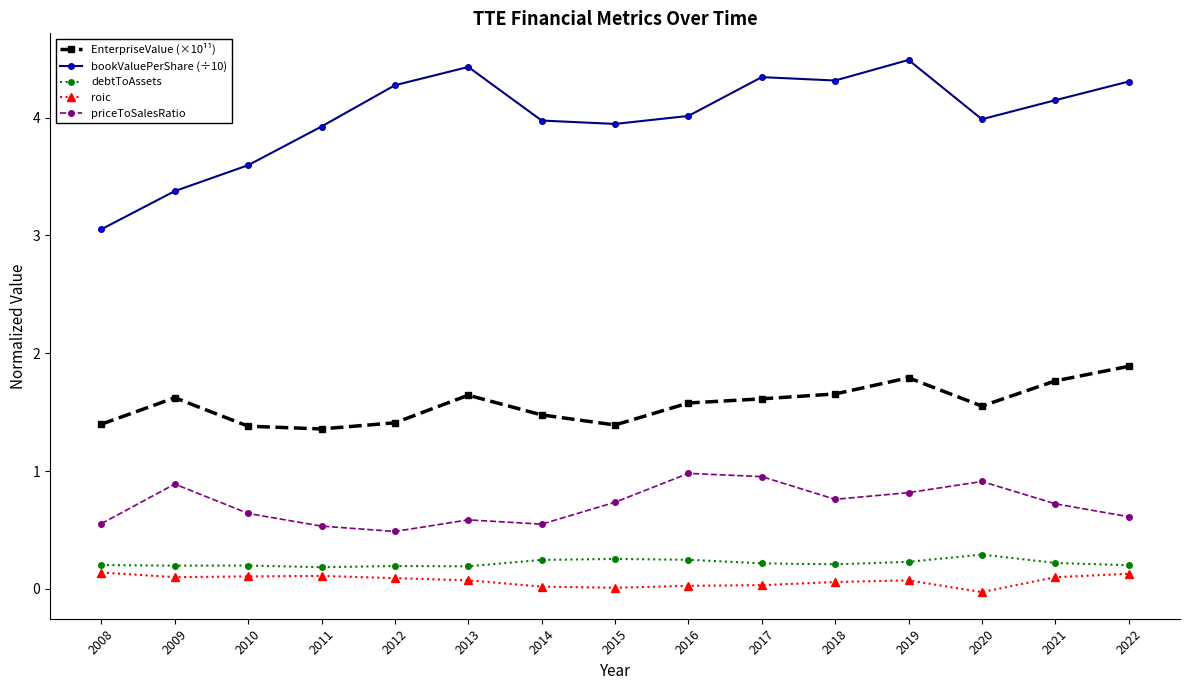

Rank the series by their maximum value, from lowest to highest.

roic, debtToAssets, priceToSalesRatio, EnterpriseValue (×10¹¹), bookValuePerShare (÷10)